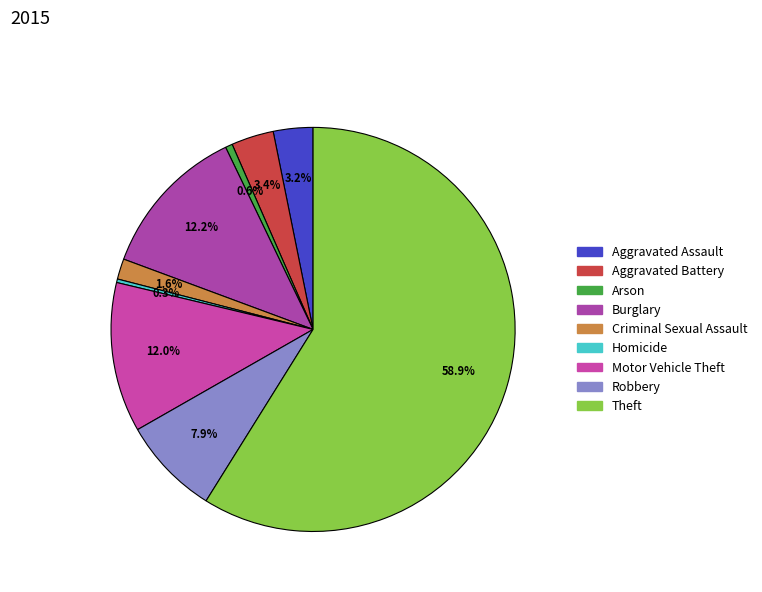

To the nearest percent, what is the difference between the largest and smallest slice percentages?

59%